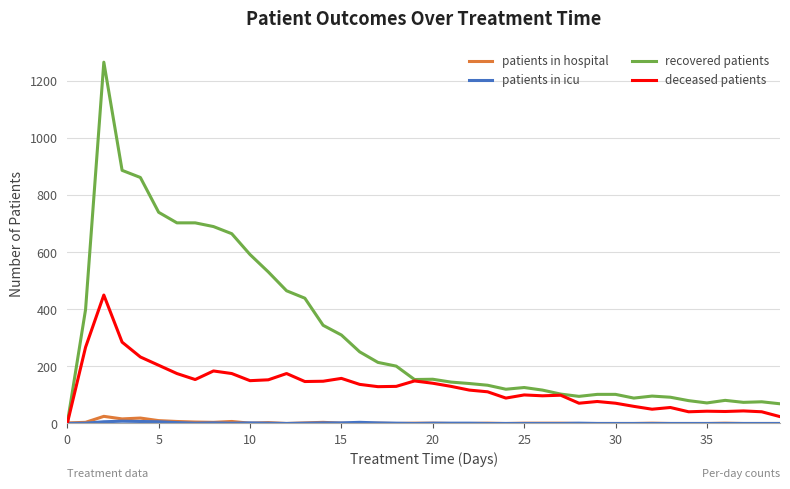

Which series has the largest range (max minus min)?

recovered patients